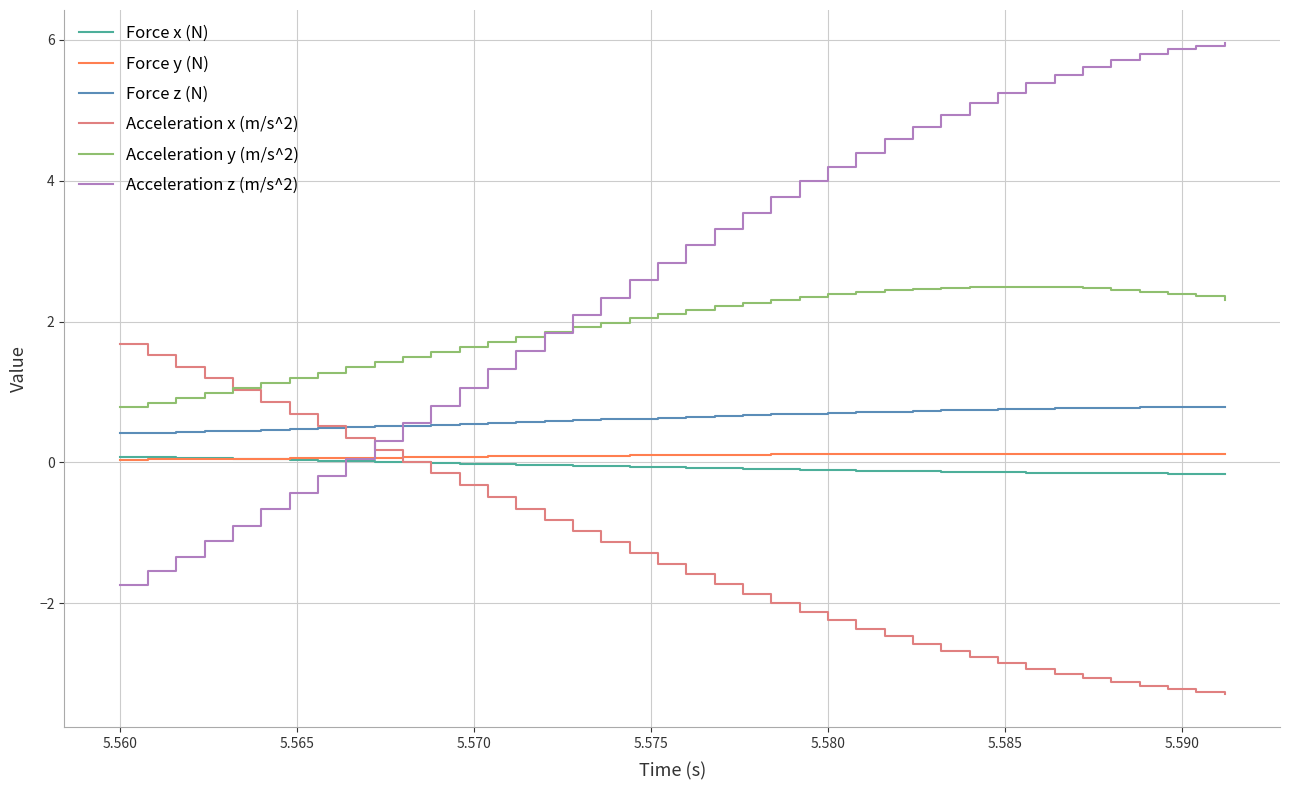

What is the greatest value displayed?

6.0